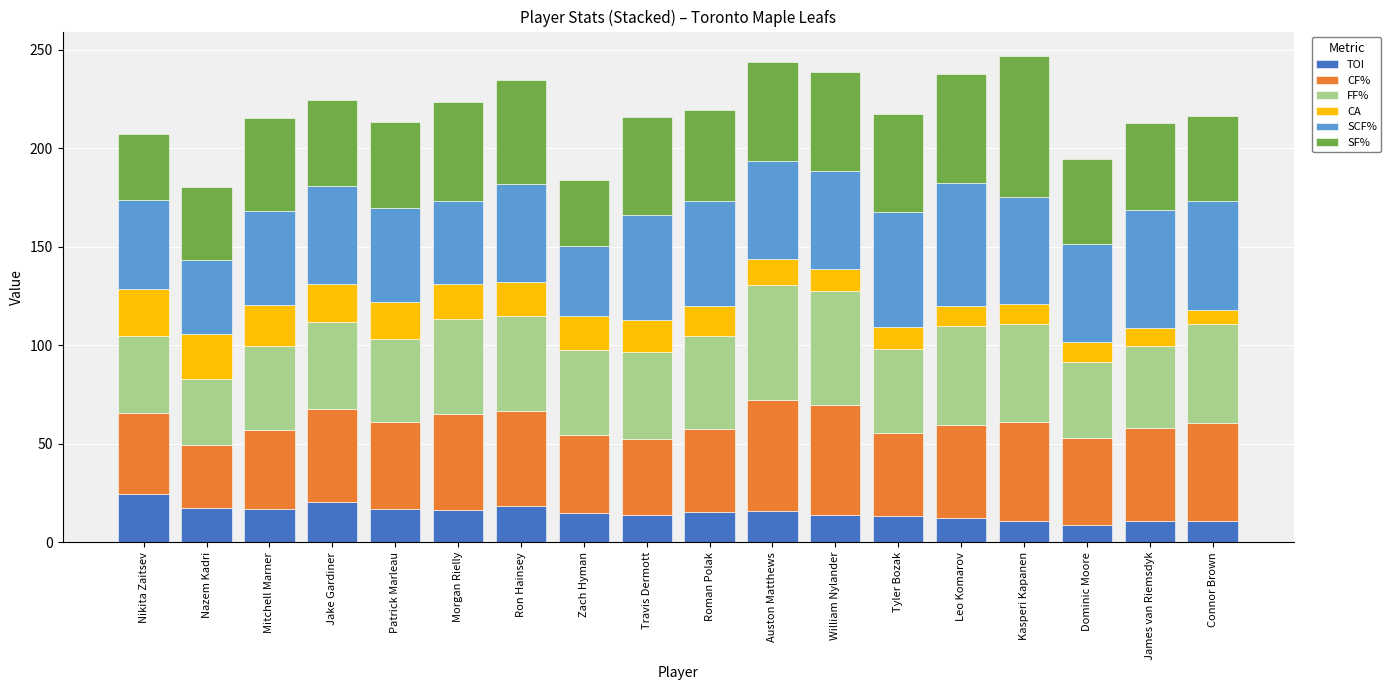

Count the number of data series in this chart.

6